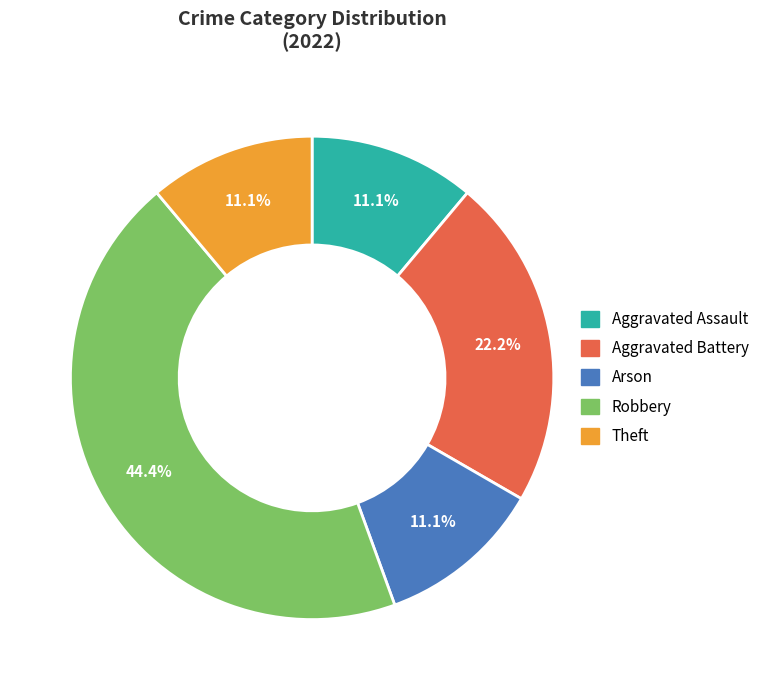

Does any single category account for the majority?

No